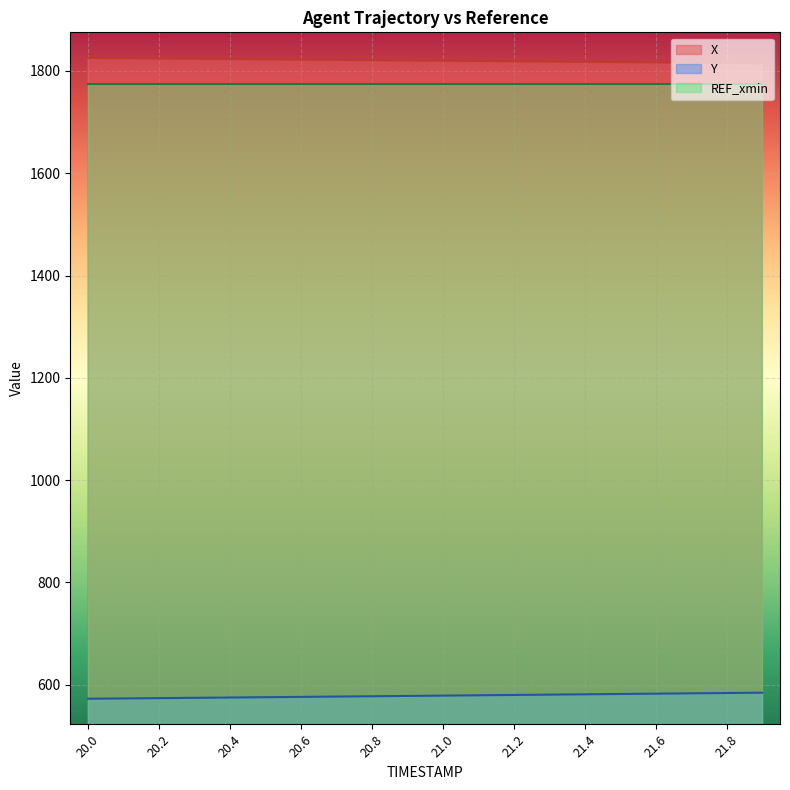

What position from the left is 20.0?

1